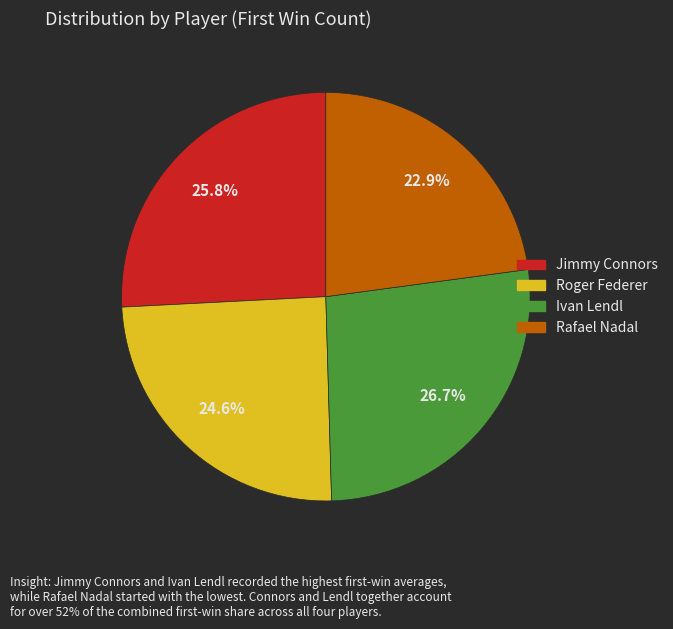

How many segments does this pie chart have?

4